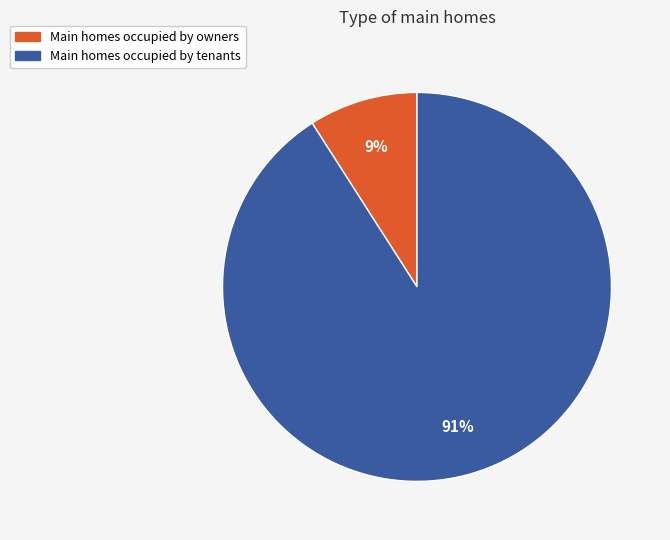

To the nearest percent, what is the average slice percentage?

50%